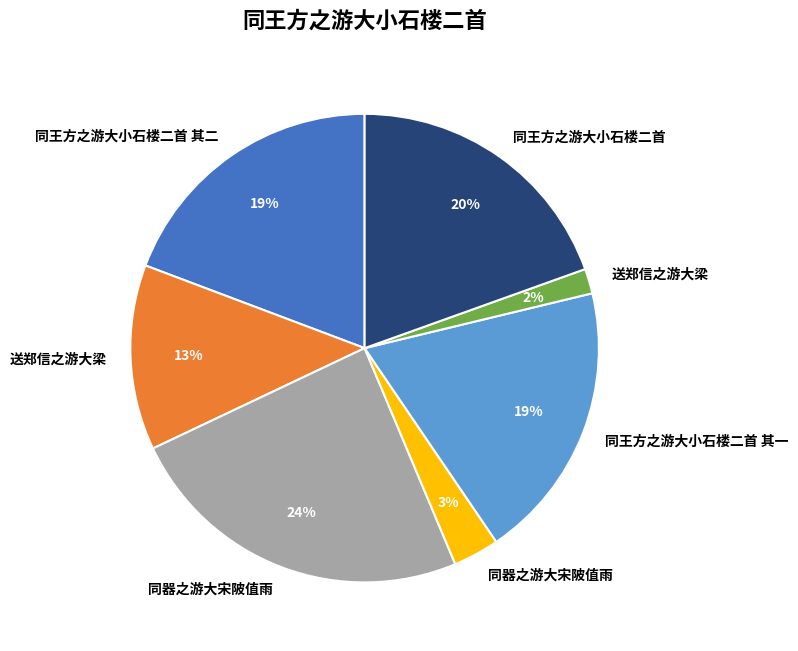

To the nearest percent, what is the average slice percentage?

14%